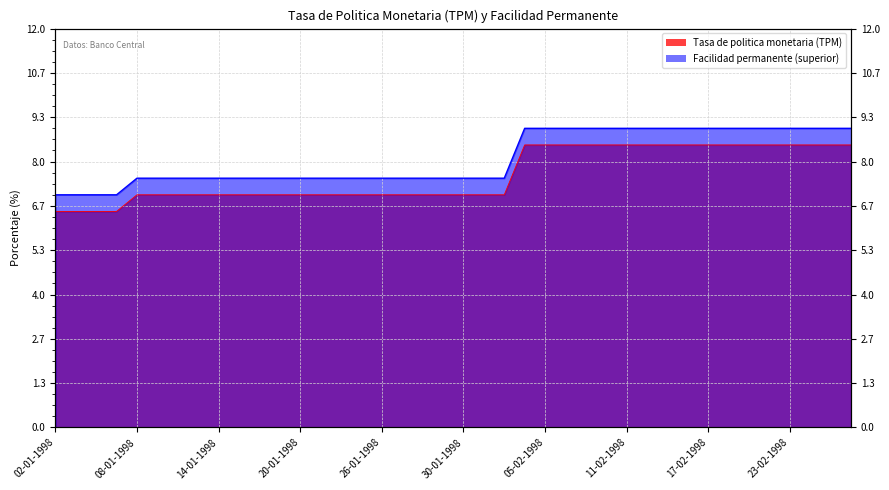

What is the label of the 33rd point from the right?

13-01-1998